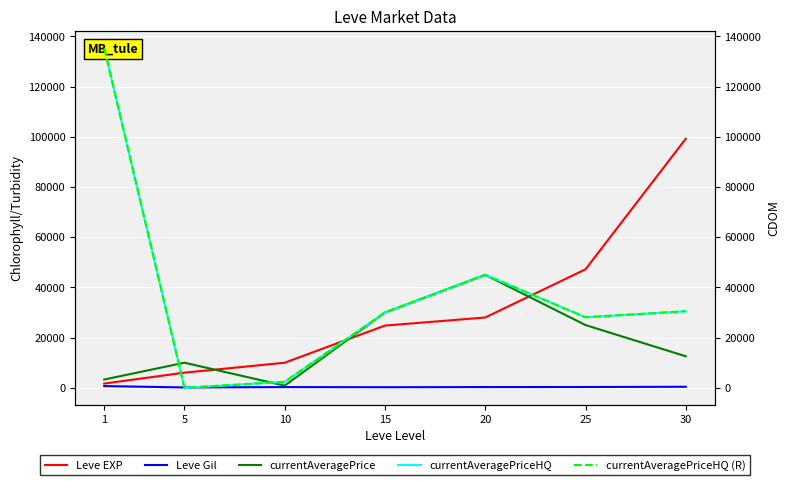

How many lines are shown in the chart?

5